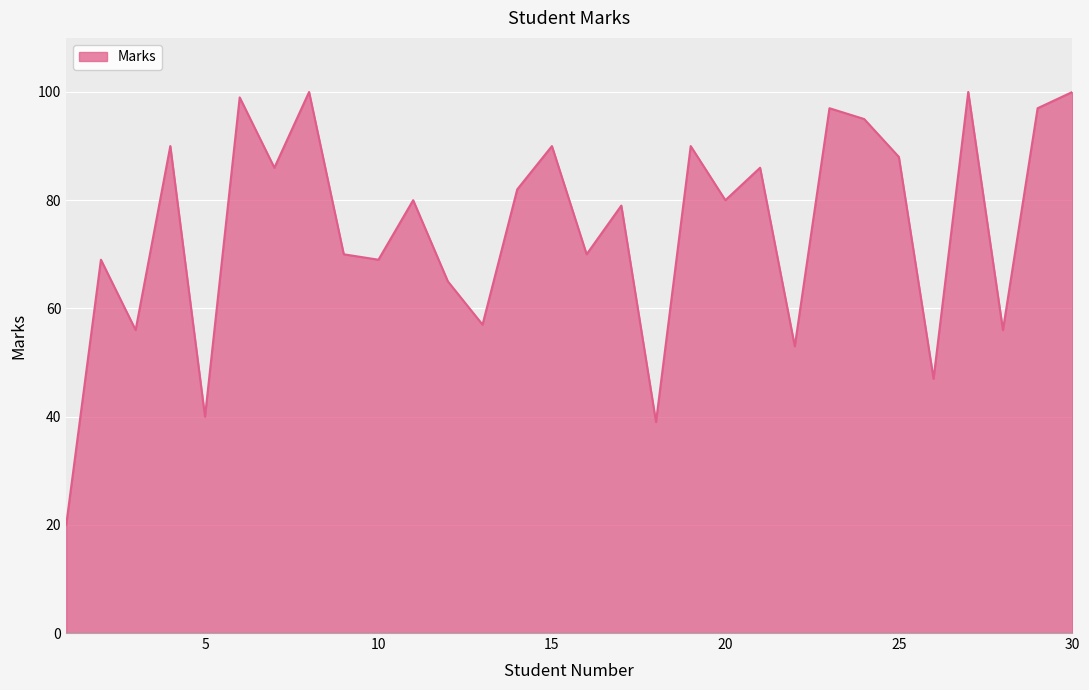

What is the difference between the maximum and minimum values?

80